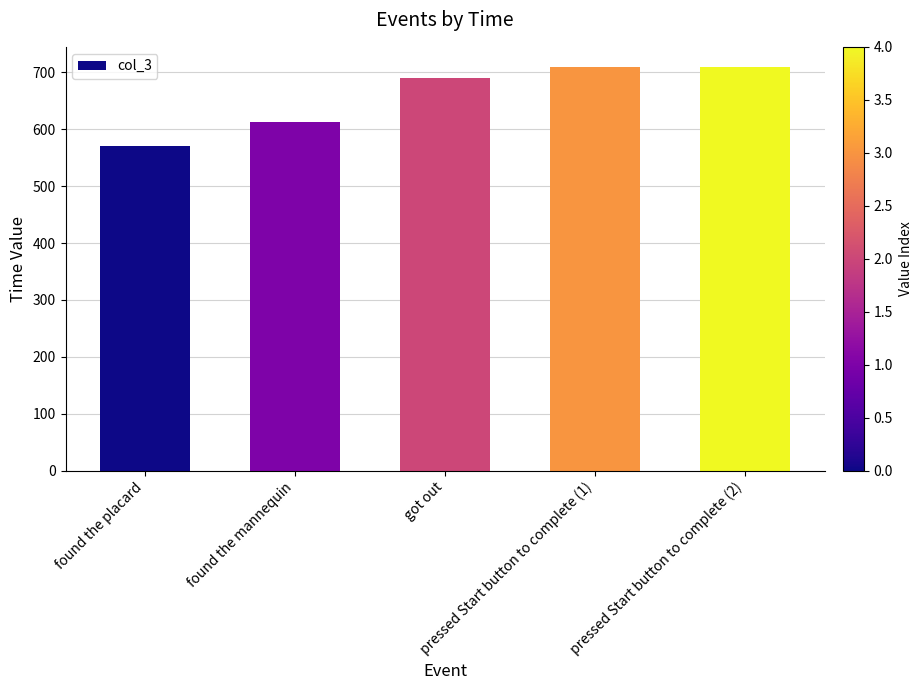

What is the smallest value displayed?

570.0